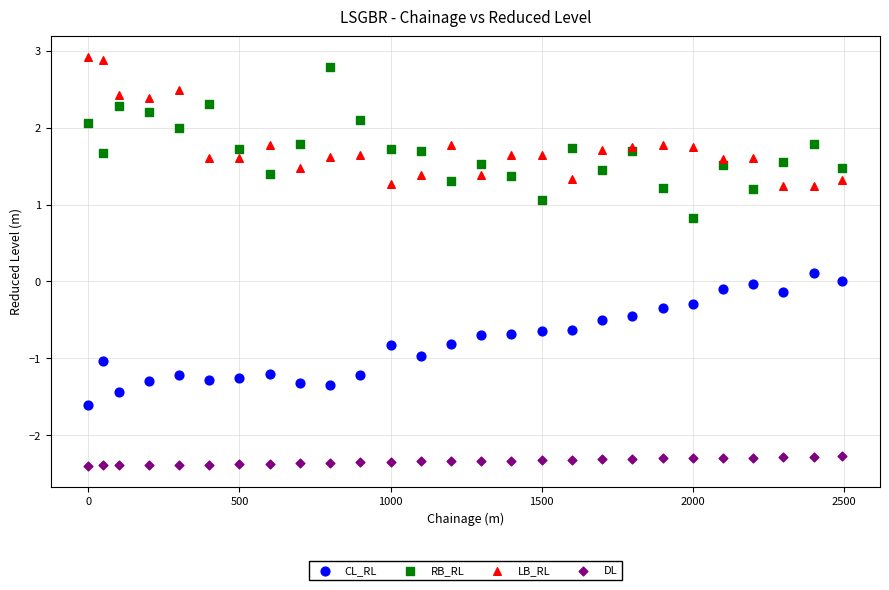

What are all the series names shown in the legend?

CL_RL, RB_RL, LB_RL, DL